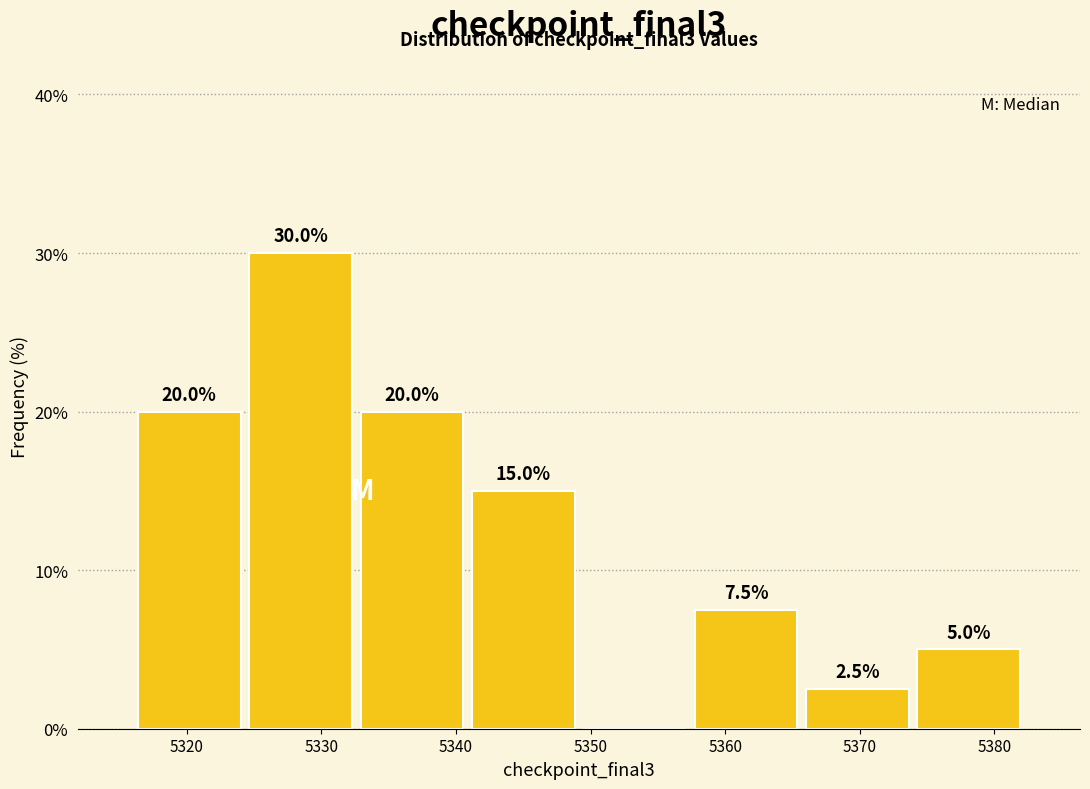

Over which range of the x-axis is the bar tallest?

5324 to 5333